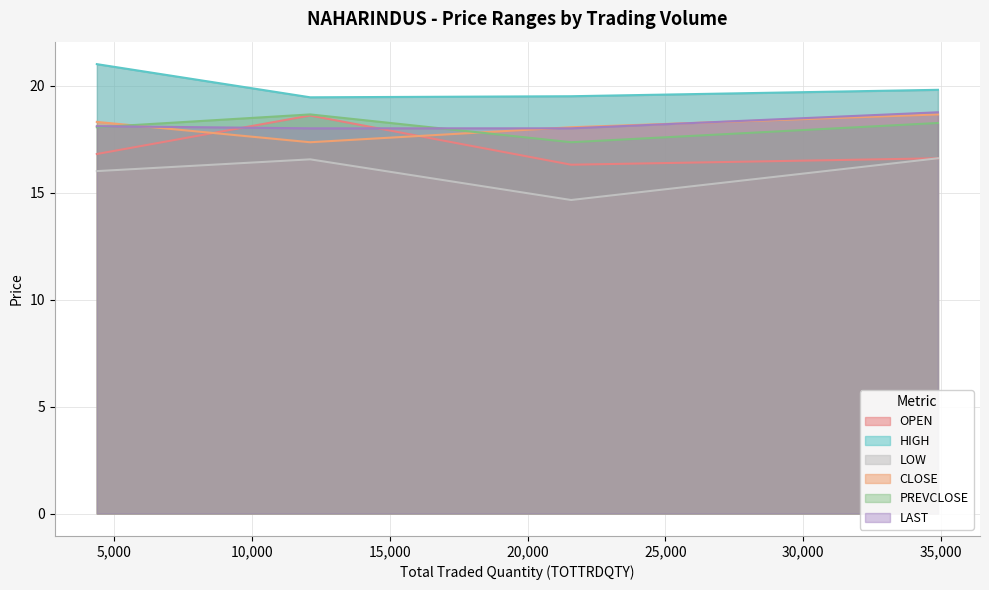

True or false: HIGH and LAST intersect in this chart.

False